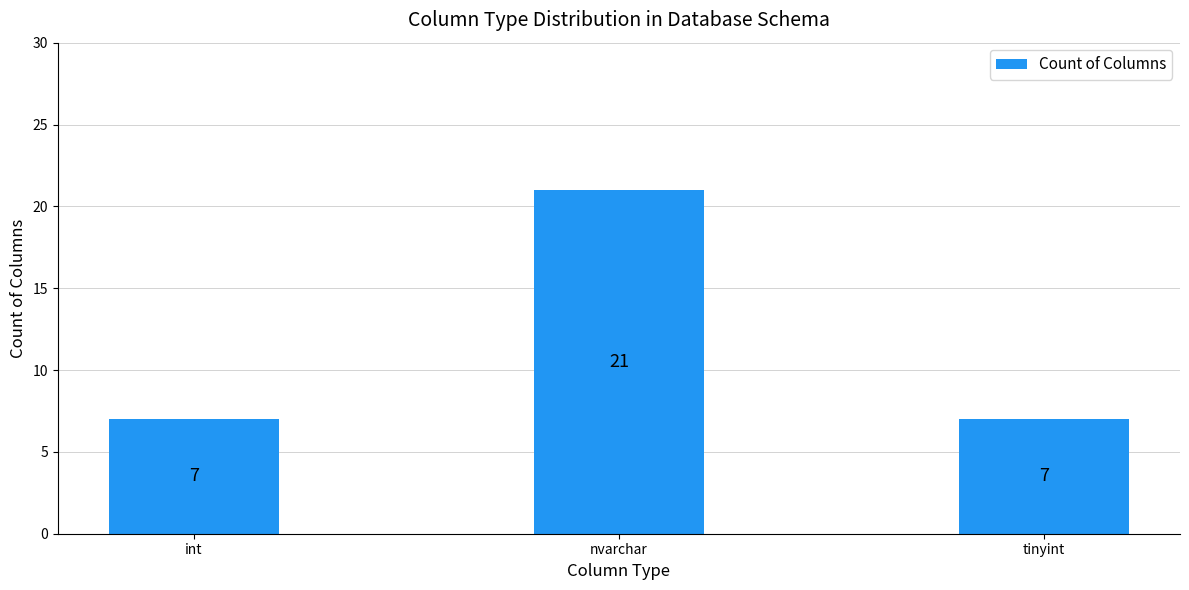

What is the label of the 2nd bar from the right?

nvarchar